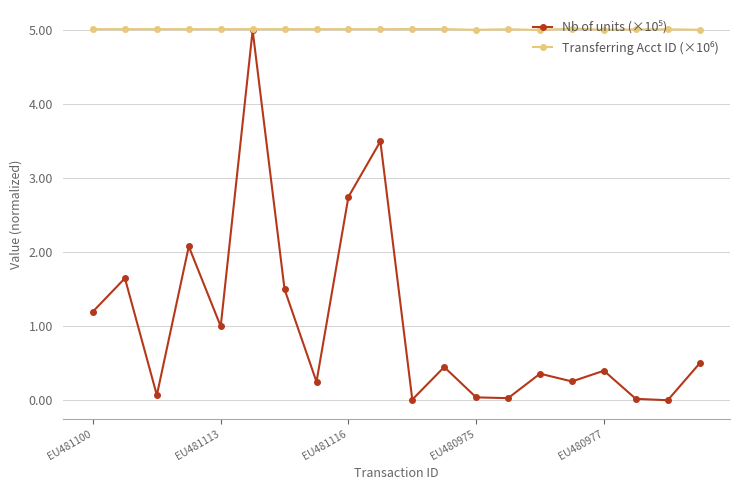

At how many categories does at least one series exceed 3?

20